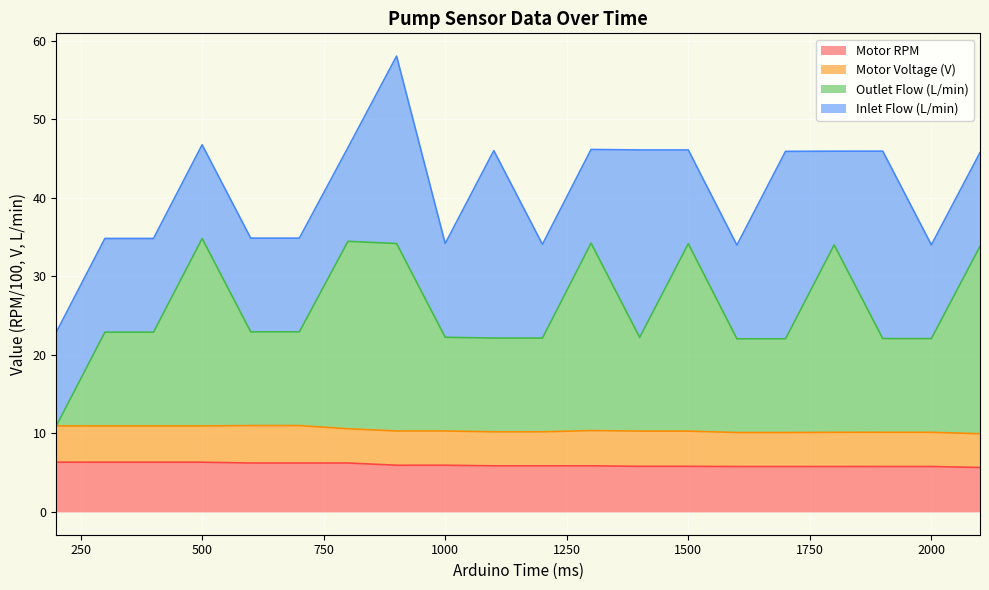

True or false: Motor RPM and Outlet Flow (L/min) intersect in this chart.

False